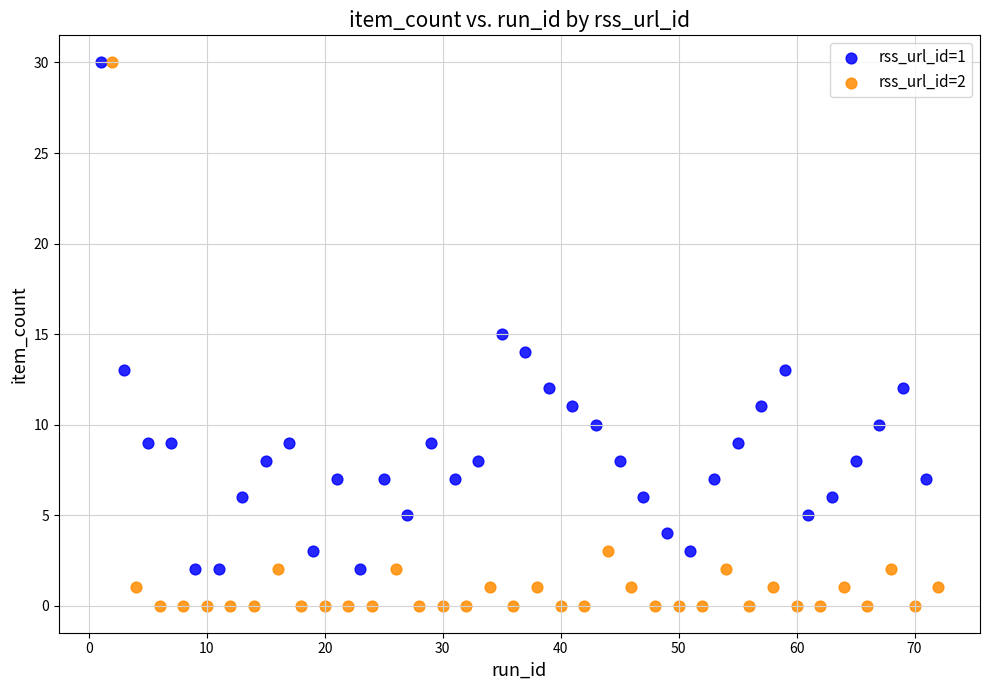

Which series has the widest spread of Y values?

rss_url_id=2